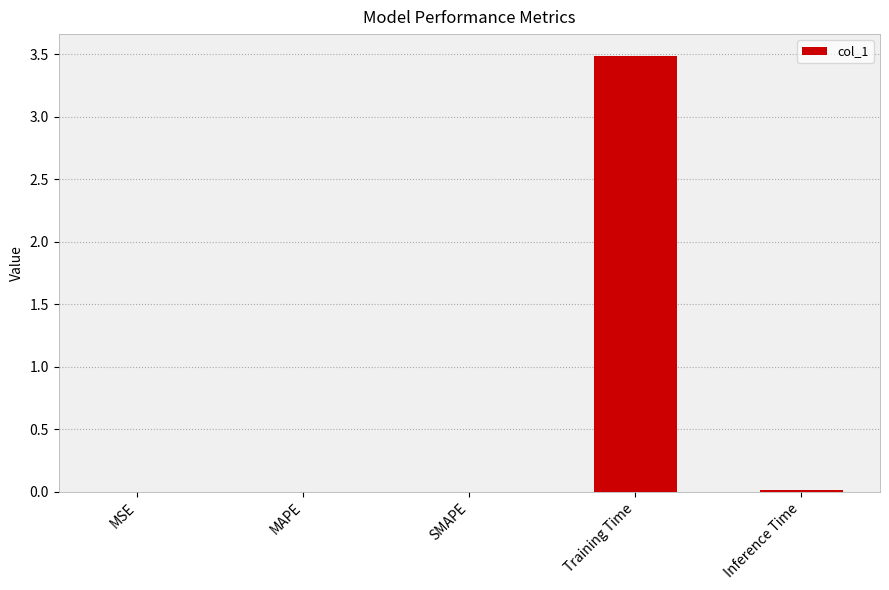

What is the sum of all values?

3.5